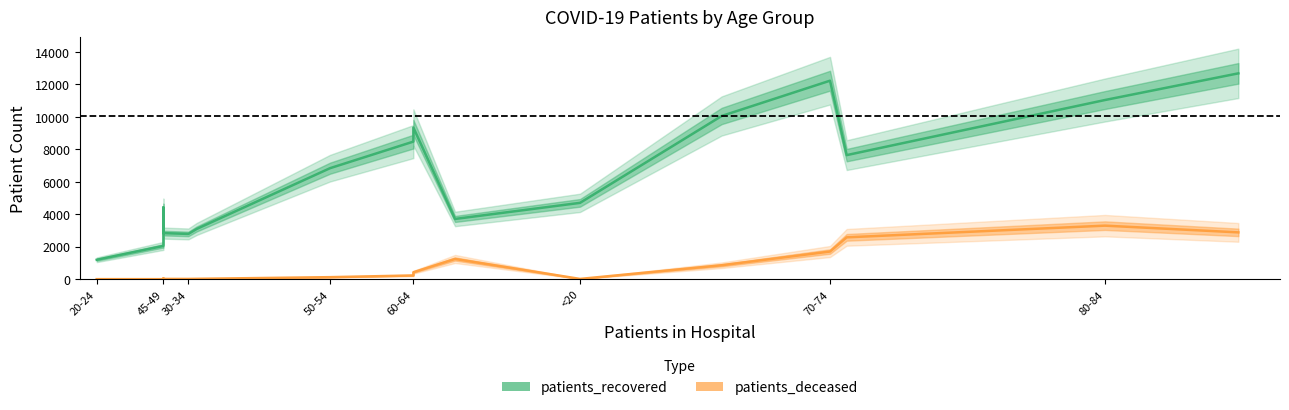

Rank the series by their maximum value, from lowest to highest.

patients_deceased, patients_recovered